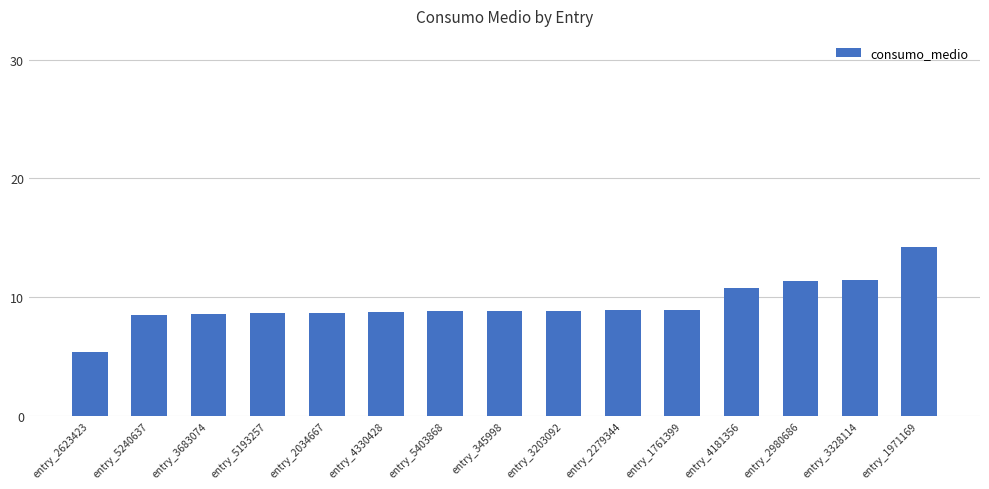

What is the sum of the values at entry_3328114 and entry_2980686?

22.8